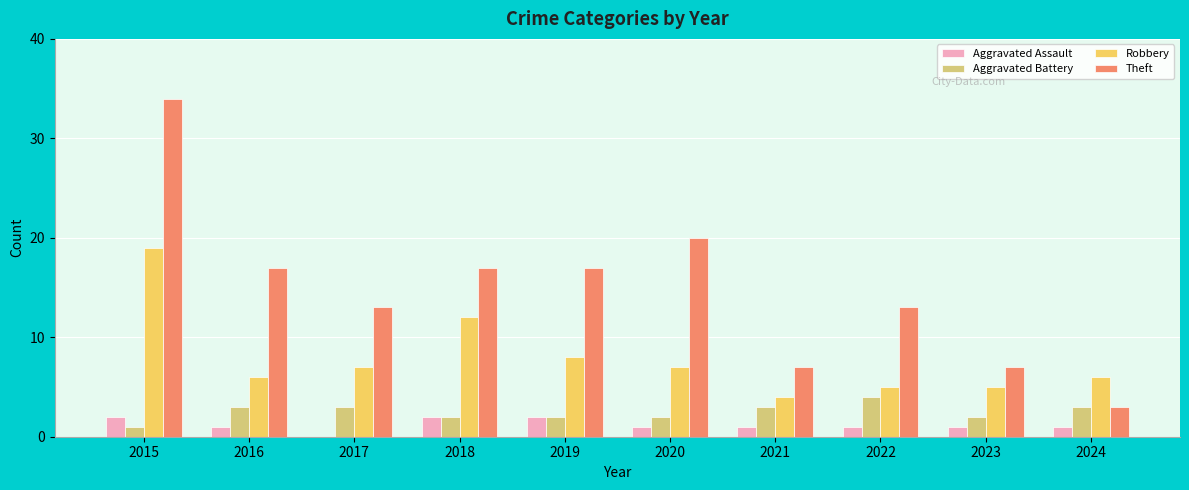

What is the sum of the Aggravated Assault values at 2021 and 2015?

3